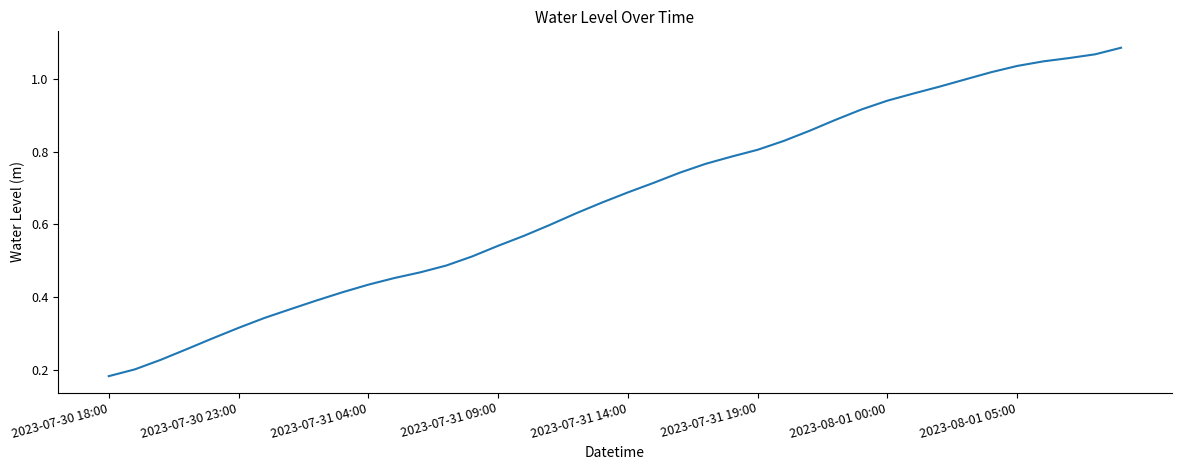

What is the value of the 25th point from the left?

0.8